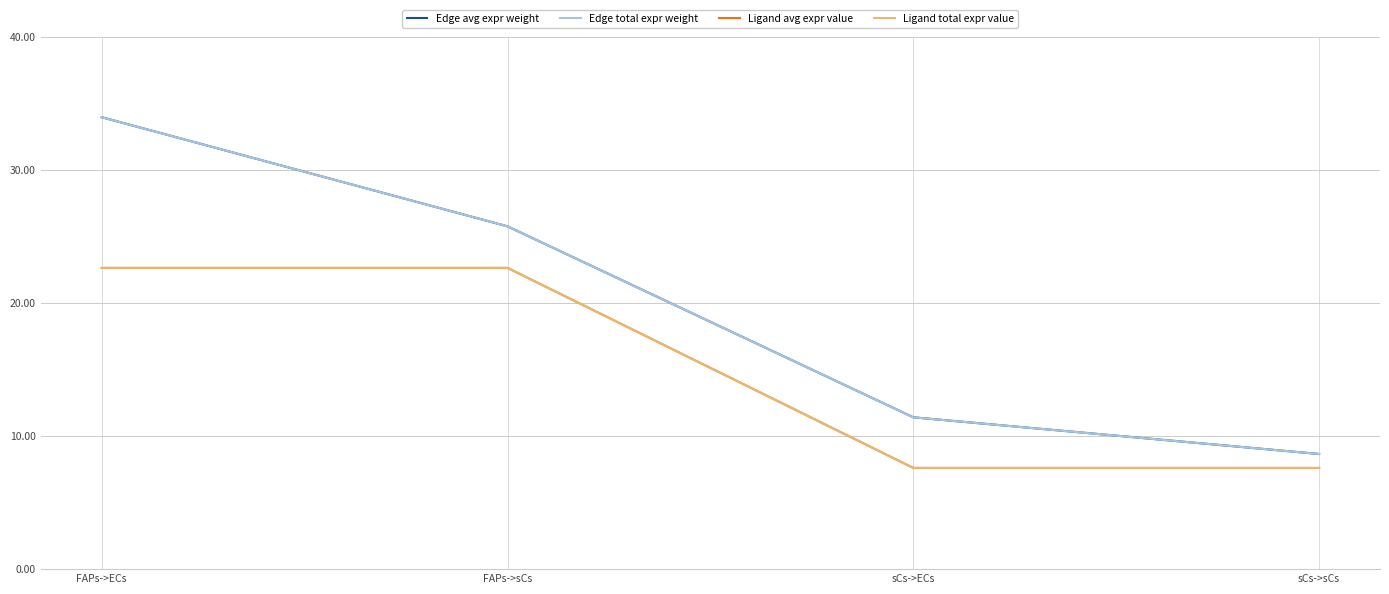

Rank the categories by Edge total expr weight value from highest to lowest.

FAPs->ECs, FAPs->sCs, sCs->ECs, sCs->sCs